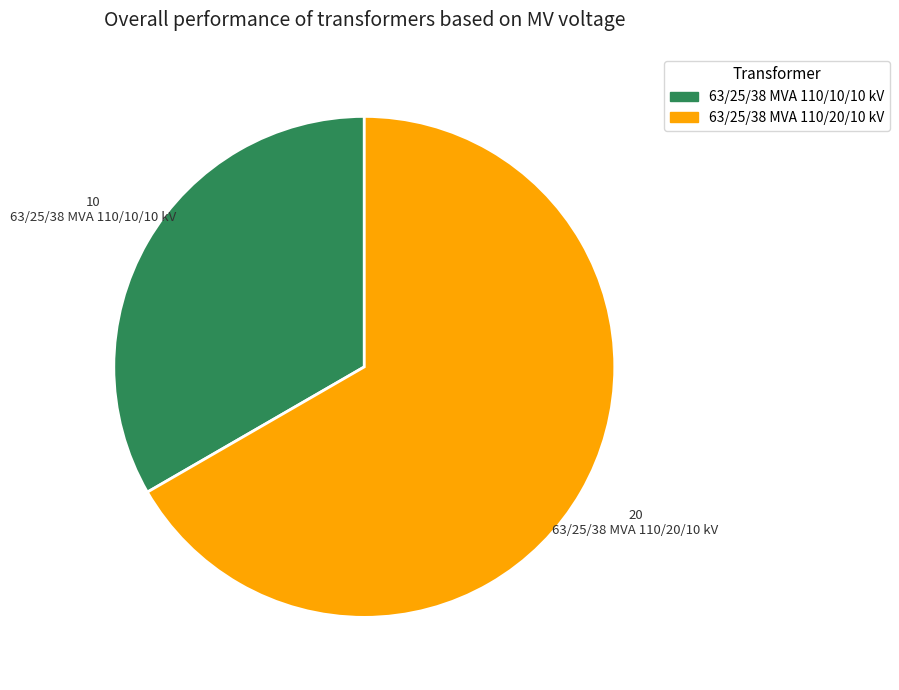

True or false: 63/25/38 MVA 110/20/10 kV accounts for 55% of the total.

False